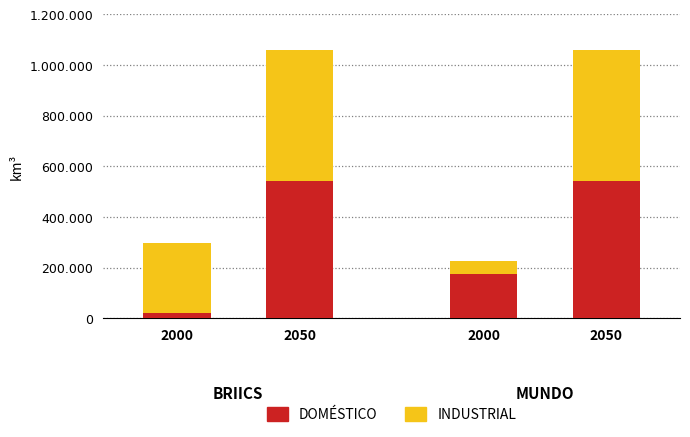

What is the difference between the second highest and second lowest values in the INDUSTRIAL series?

243880